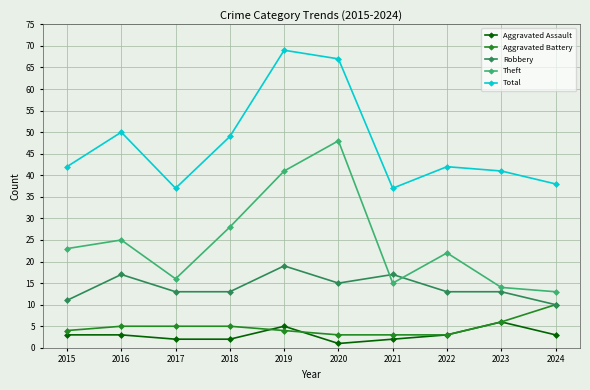

Which series has the largest total across all categories?

Total